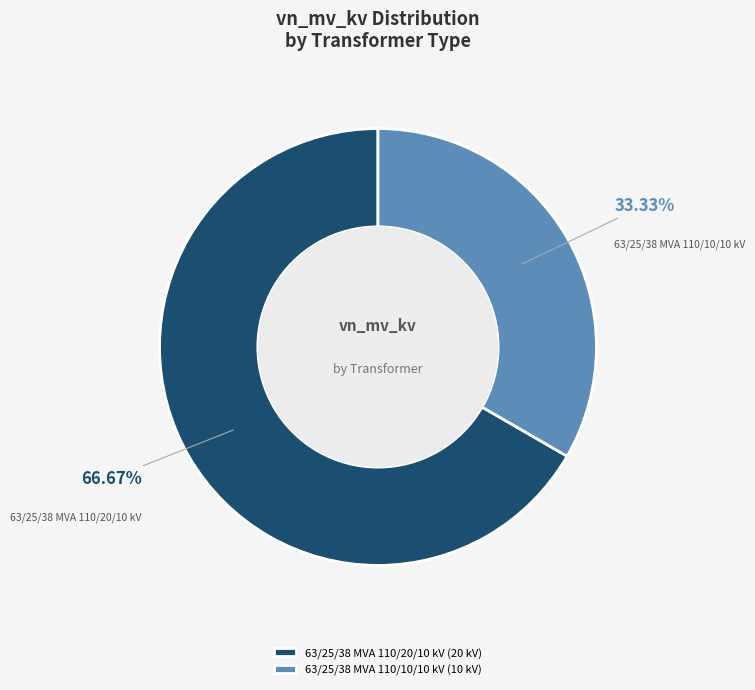

True or false: 63/25/38 MVA 110/20/10 kV accounts for 72% of the total.

False